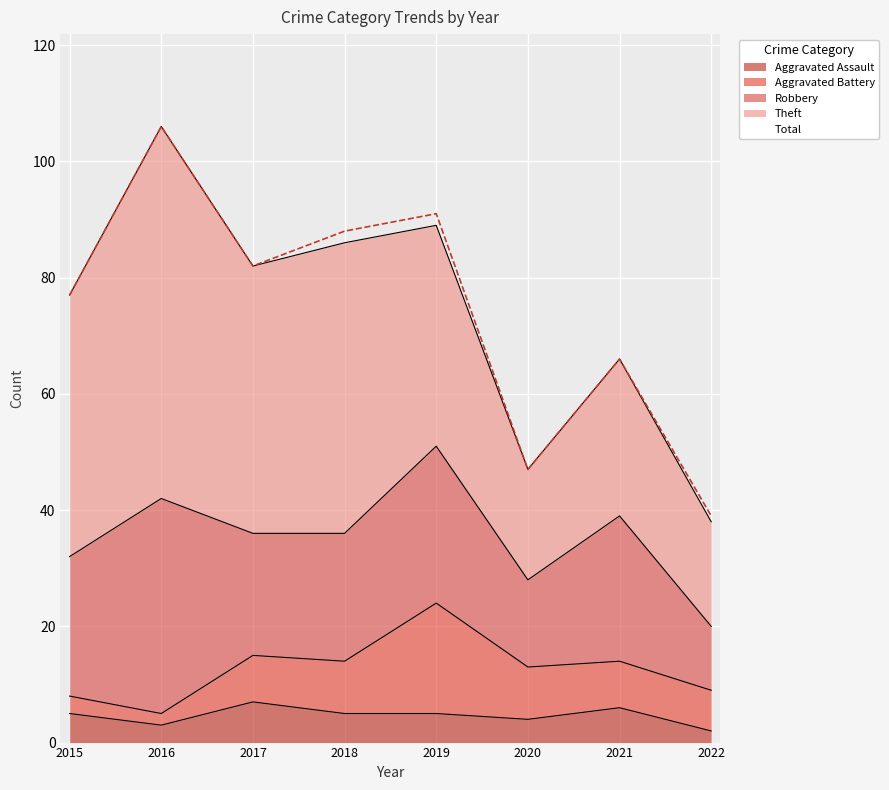

Reading left to right, extract all data points from this chart.

Robbery: 2015=24	2016=37	2017=21	2018=22	2019=27	2020=15	2021=25	2022=11
Theft: 2015=45	2016=64	2017=46	2018=50	2019=38	2020=19	2021=27	2022=18
Aggravated Assault: 2015=5	2016=3	2017=7	2018=5	2019=5	2020=4	2021=6	2022=2
Aggravated Battery: 2015=3	2016=2	2017=8	2018=9	2019=19	2020=9	2021=8	2022=7
Total: 2015=77	2016=106	2017=82	2018=88	2019=91	2020=47	2021=66	2022=39